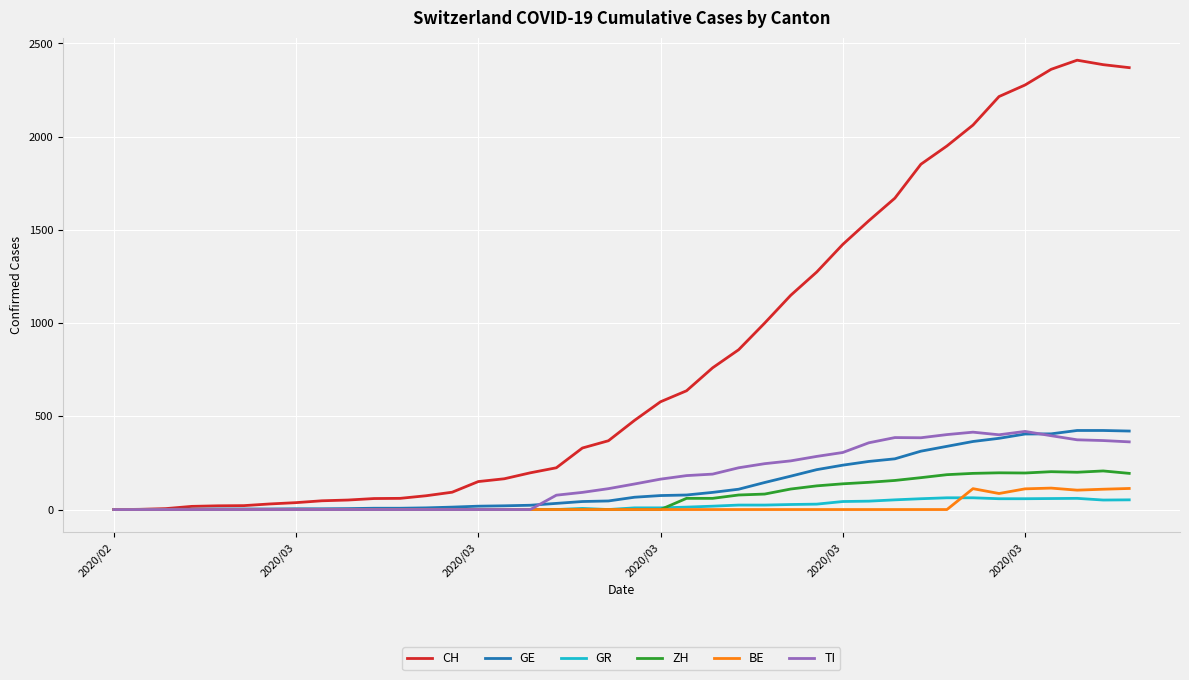

Which series has the largest total across all categories?

CH